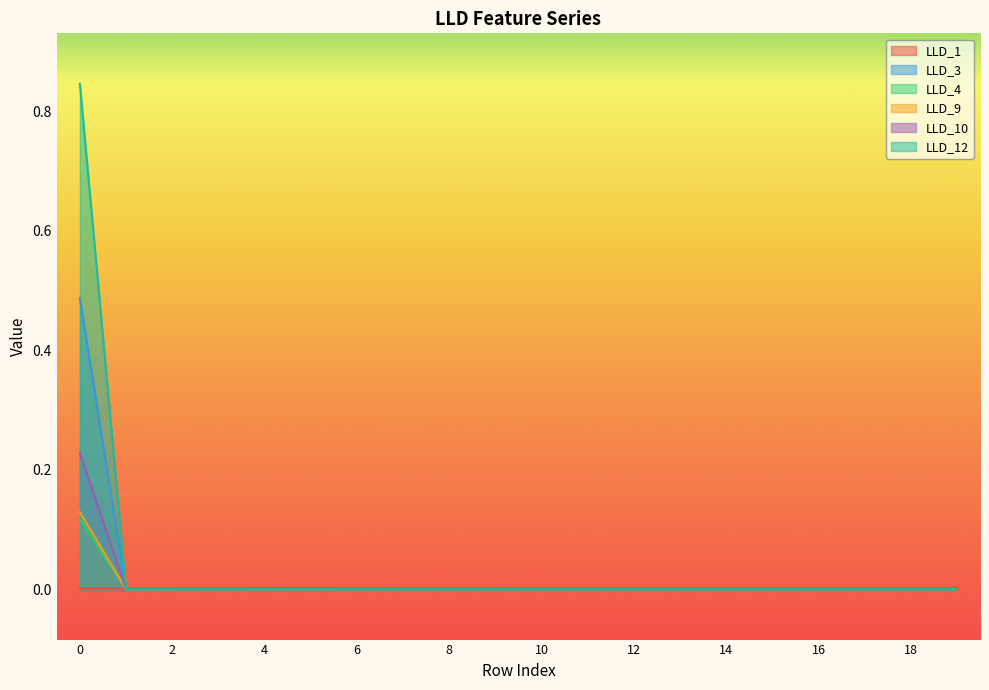

True or false: LLD_4 has a value of 0.0 at 10.

True